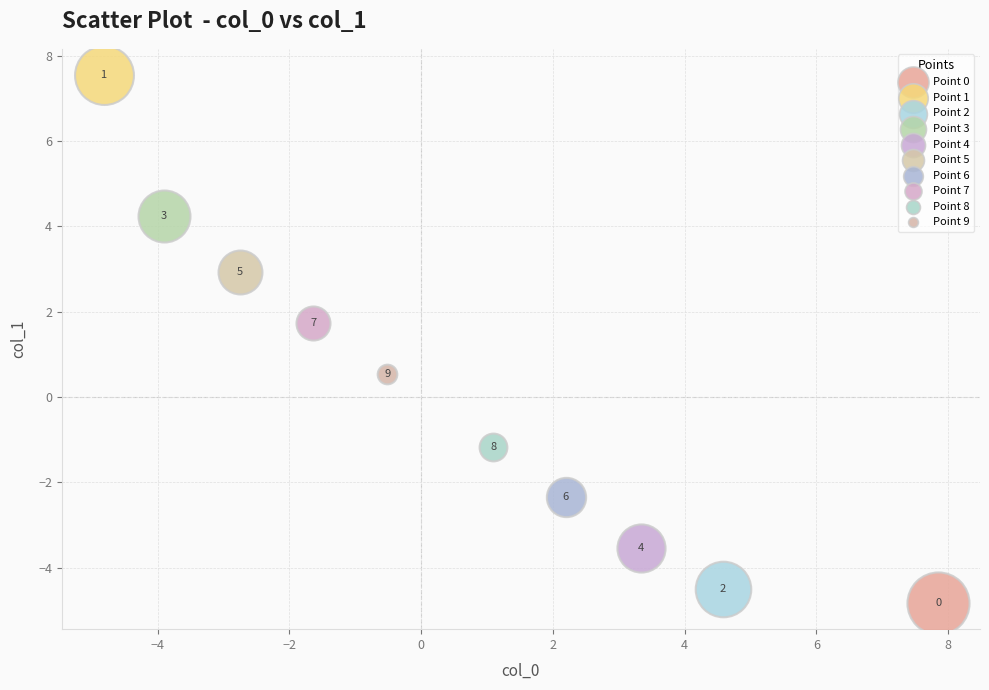

Which series reaches the minimum Y coordinate?

Point 0